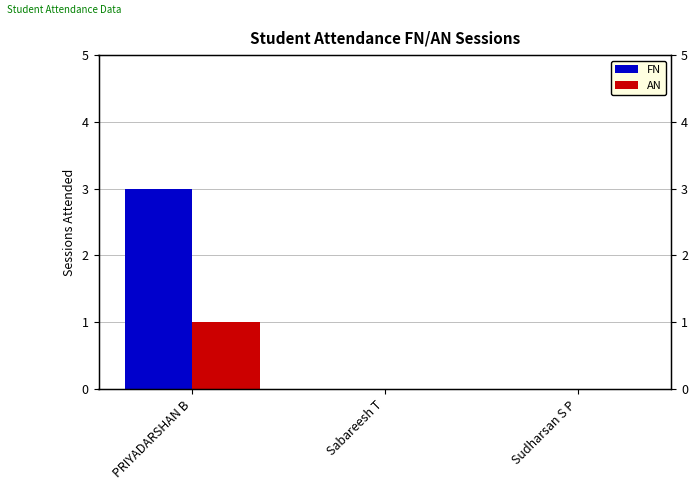

Reading left to right, transcribe all the data shown in this chart.

FN: PRIYADARSHAN B=3	Sabareesh T=0	Sudharsan S P=0
AN: PRIYADARSHAN B=1	Sabareesh T=0	Sudharsan S P=0